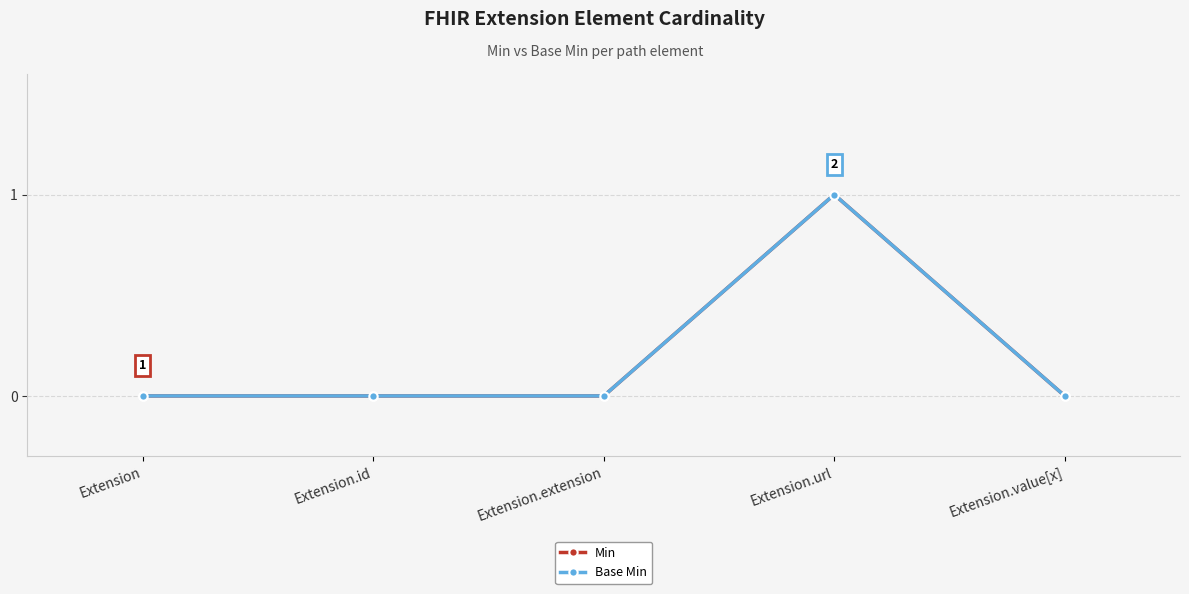

Is this an area chart (filled region under the line)?

No